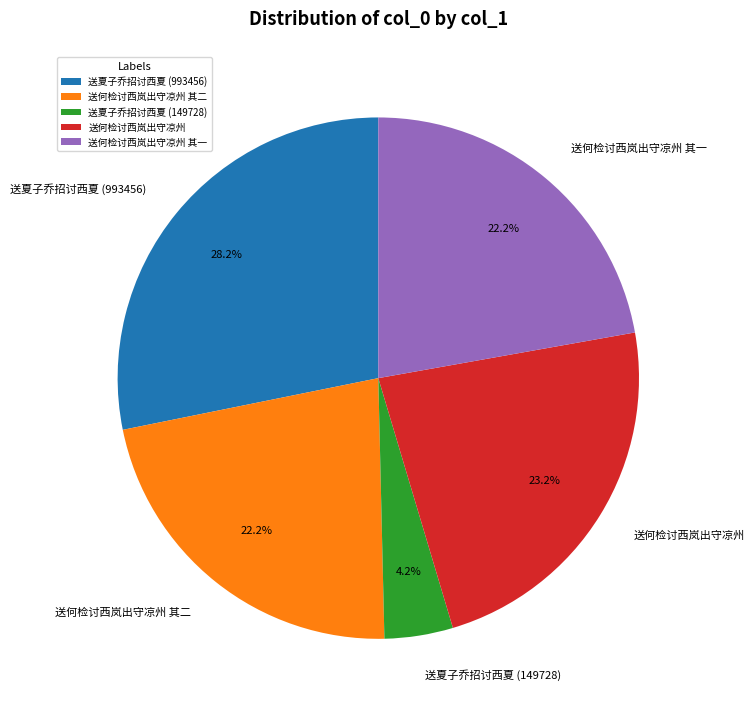

To the nearest percent, what portion does 送何检讨西岚出守凉州 represent?

23%